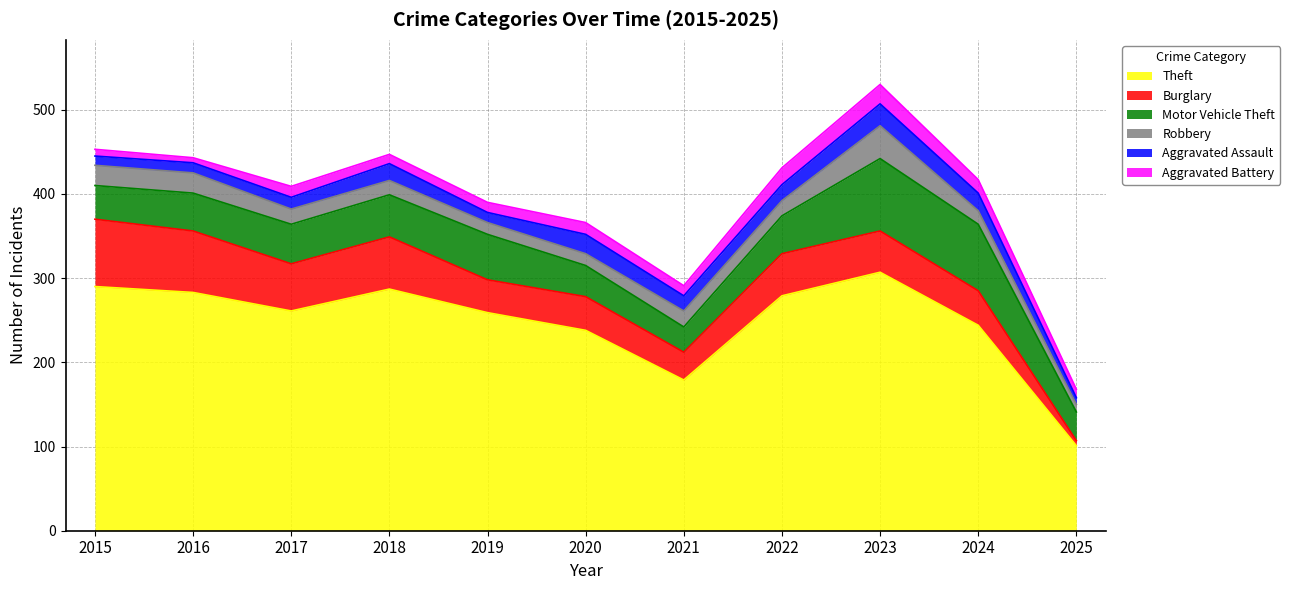

Which category has the lowest value in the Motor Vehicle Theft series?

2021